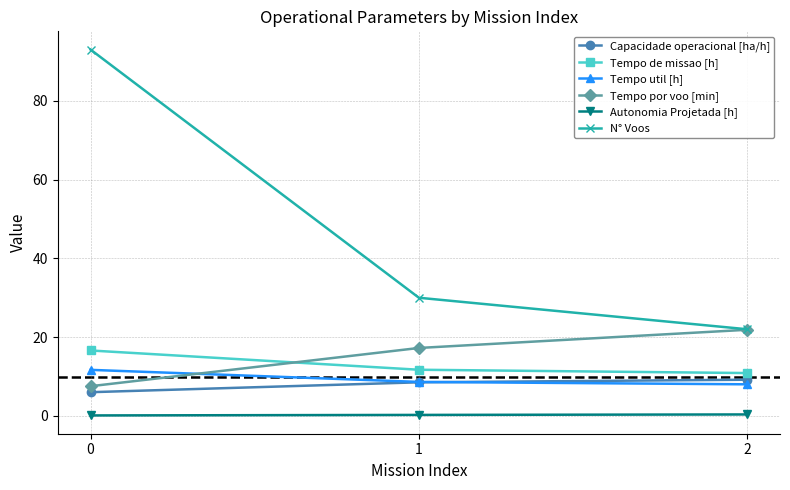

Rank the categories by N° Voos value from lowest to highest.

2, 1, 0